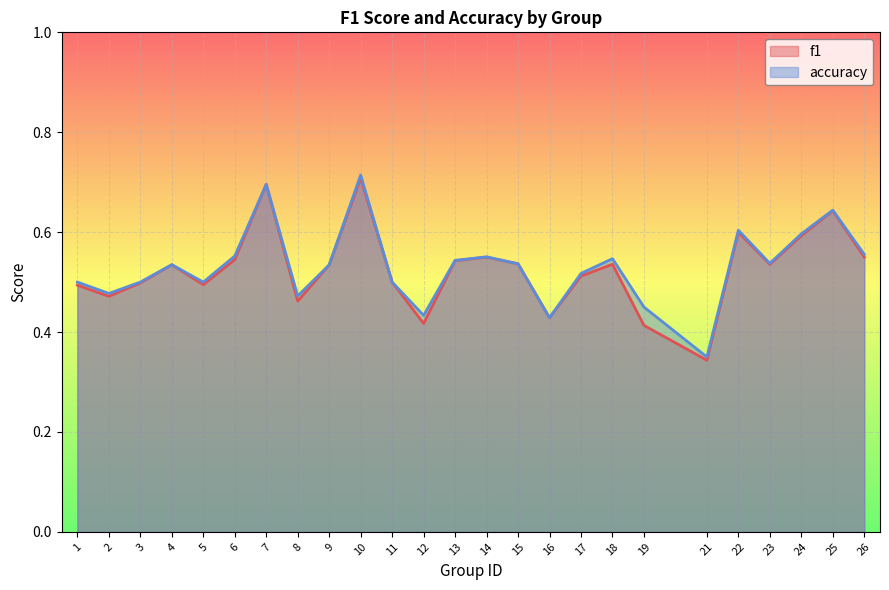

Reading left to right, extract all data points from this chart.

f1: 1=0.5	2=0.5	3=0.5	4=0.5	5=0.5	6=0.5	7=0.7	8=0.5	9=0.5	10=0.7	11=0.5	12=0.4	13=0.5	14=0.5	15=0.5	16=0.4	17=0.5	18=0.5	19=0.4	21=0.3	22=0.6	23=0.5	24=0.6	25=0.6	26=0.5
accuracy: 1=0.5	2=0.5	3=0.5	4=0.5	5=0.5	6=0.6	7=0.7	8=0.5	9=0.5	10=0.7	11=0.5	12=0.4	13=0.5	14=0.6	15=0.5	16=0.4	17=0.5	18=0.5	19=0.5	21=0.3	22=0.6	23=0.5	24=0.6	25=0.6	26=0.6